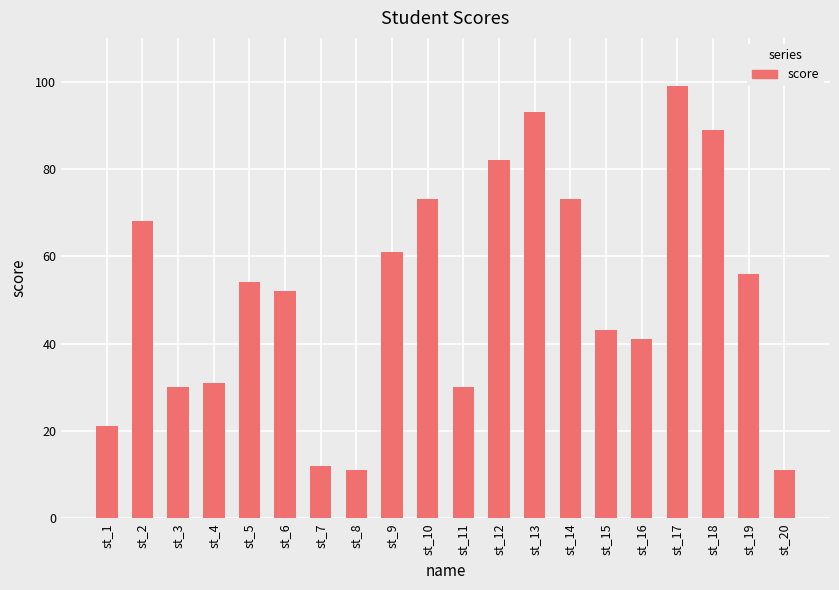

How many values are below 54?

10